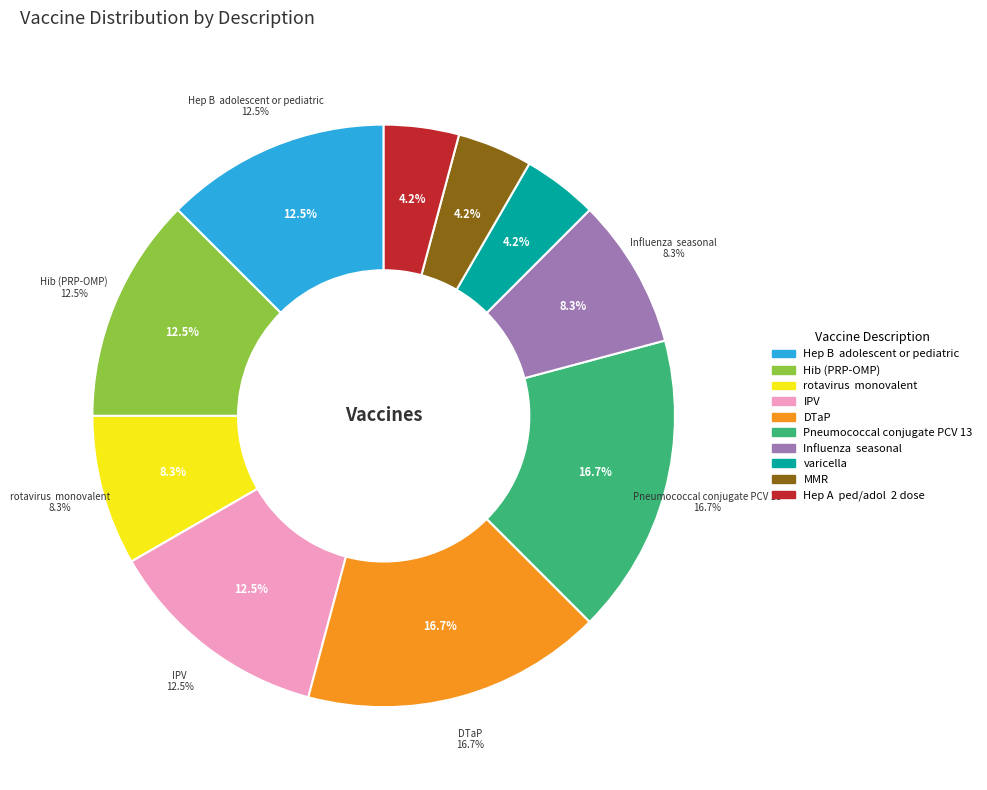

True or false: Pneumococcal conjugate PCV 13 accounts for 17% of the total.

True